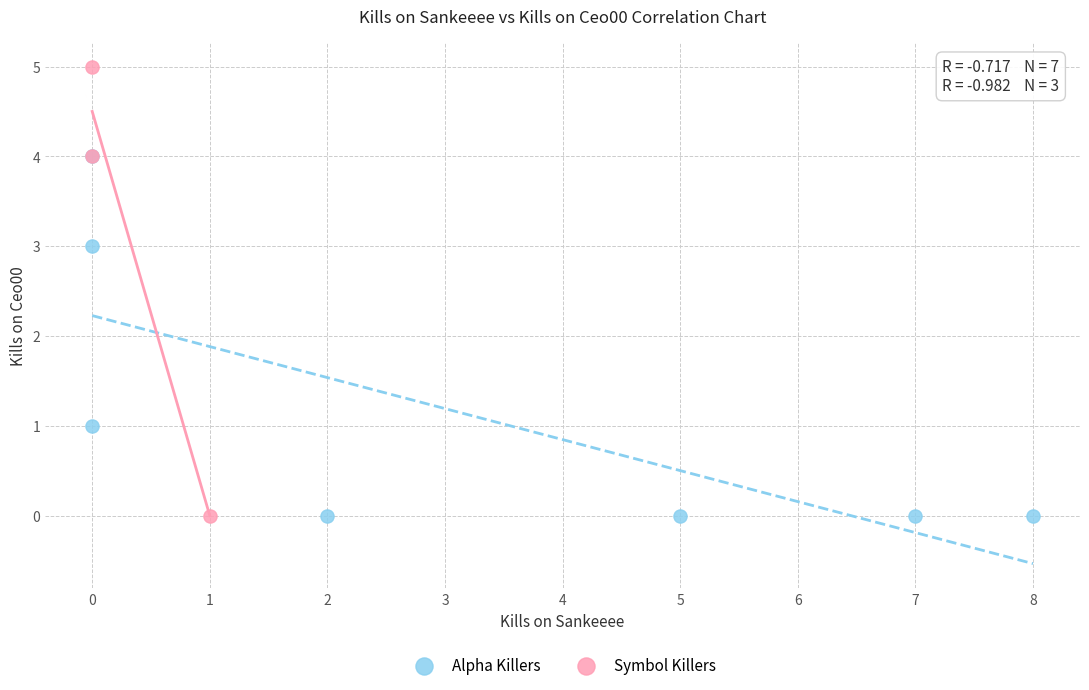

Which series has the largest Y range (max minus min)?

Symbol Killers